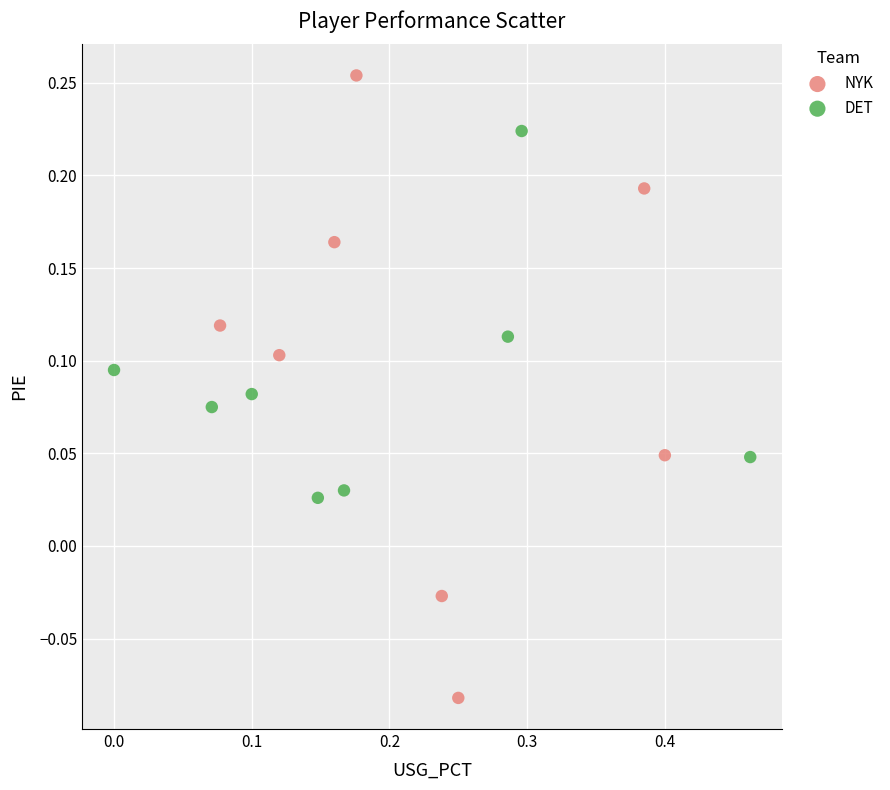

Which series contains the lowest Y value?

NYK